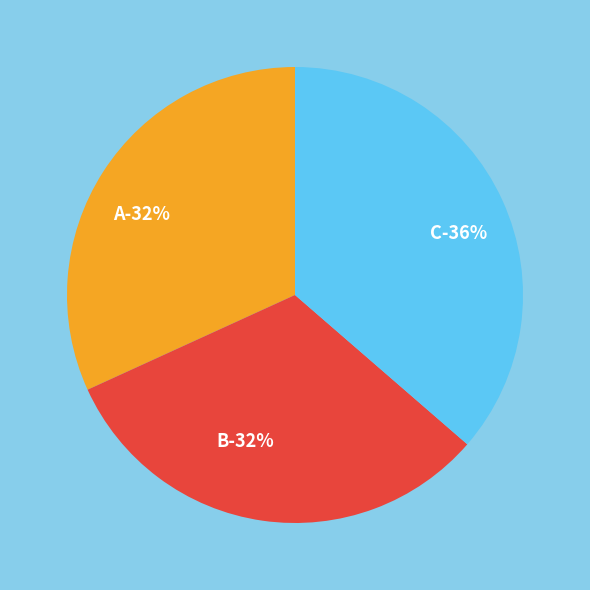

Which slice is the largest?

C